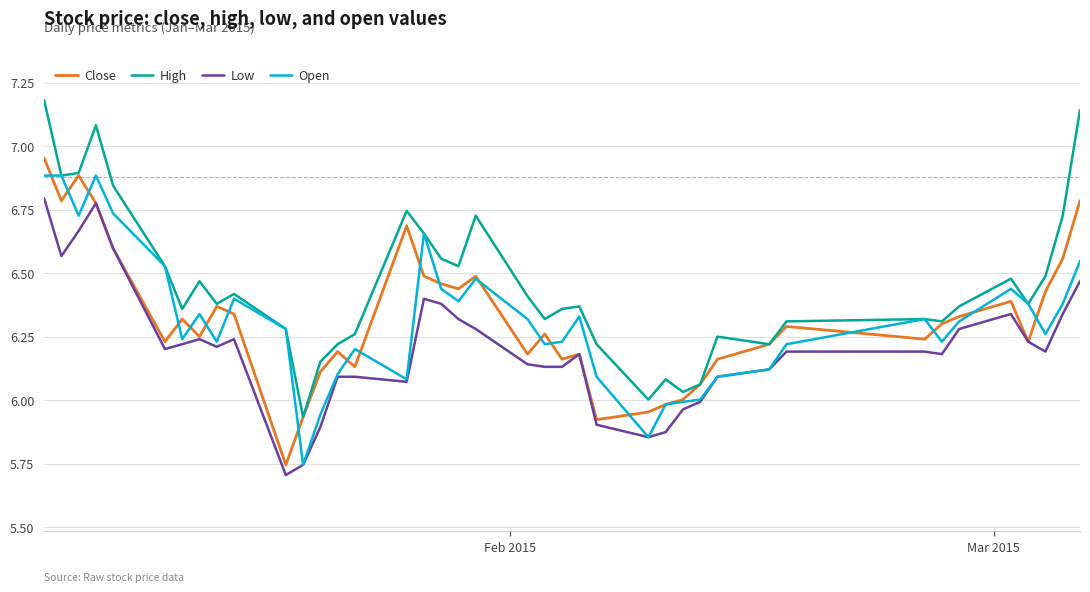

Which series has the largest total across all categories?

High